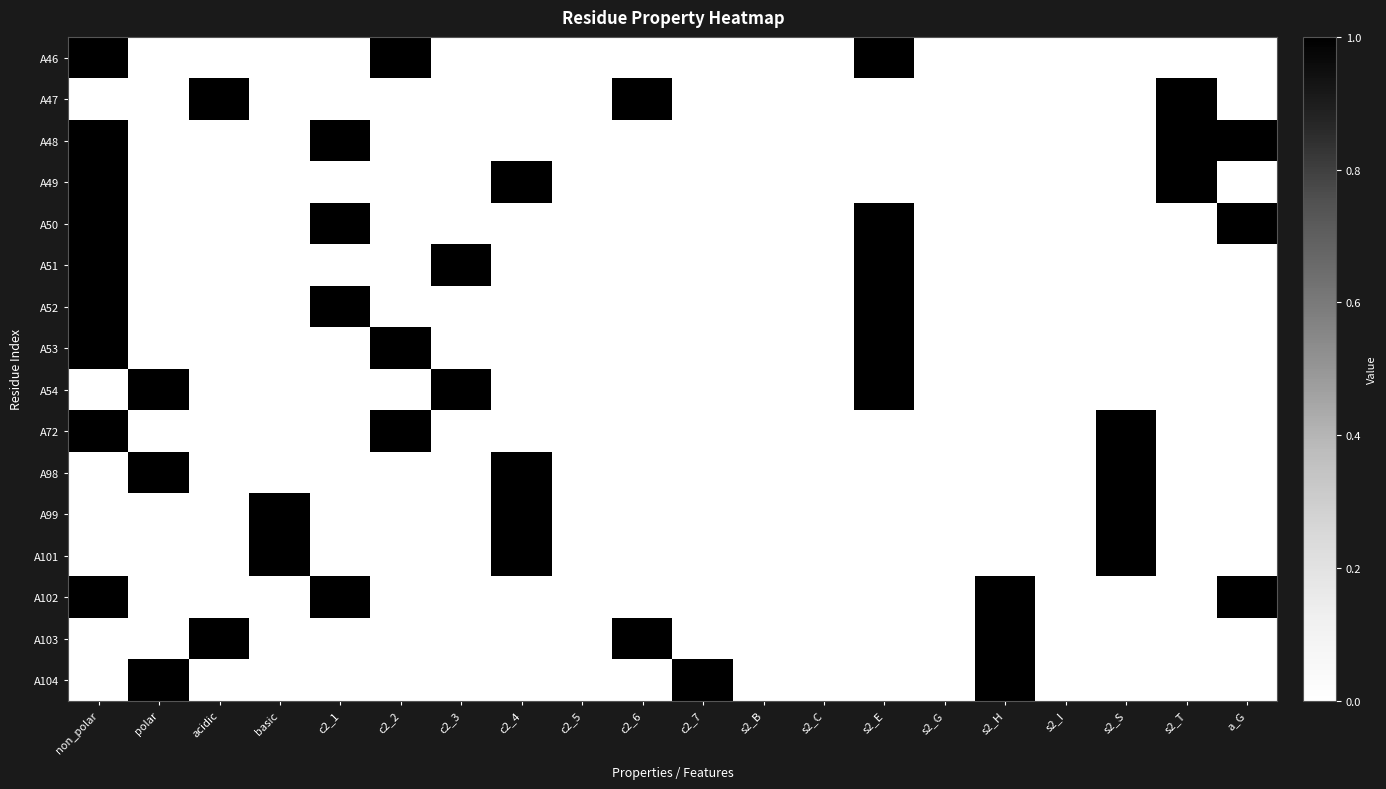

Reading left to right, what are all the values shown in this chart?

A46: non_polar=1	polar=0	acidic=0	basic=0	c2_1=0	c2_2=1	c2_3=0	c2_4=0	c2_5=0	c2_6=0	c2_7=0	s2_B=0	s2_C=0	s2_E=1	s2_G=0	s2_H=0	s2_I=0	s2_S=0	s2_T=0	a_G=0
A47: non_polar=0	polar=0	acidic=1	basic=0	c2_1=0	c2_2=0	c2_3=0	c2_4=0	c2_5=0	c2_6=1	c2_7=0	s2_B=0	s2_C=0	s2_E=0	s2_G=0	s2_H=0	s2_I=0	s2_S=0	s2_T=1	a_G=0
A48: non_polar=1	polar=0	acidic=0	basic=0	c2_1=1	c2_2=0	c2_3=0	c2_4=0	c2_5=0	c2_6=0	c2_7=0	s2_B=0	s2_C=0	s2_E=0	s2_G=0	s2_H=0	s2_I=0	s2_S=0	s2_T=1	a_G=1
A49: non_polar=1	polar=0	acidic=0	basic=0	c2_1=0	c2_2=0	c2_3=0	c2_4=1	c2_5=0	c2_6=0	c2_7=0	s2_B=0	s2_C=0	s2_E=0	s2_G=0	s2_H=0	s2_I=0	s2_S=0	s2_T=1	a_G=0
A50: non_polar=1	polar=0	acidic=0	basic=0	c2_1=1	c2_2=0	c2_3=0	c2_4=0	c2_5=0	c2_6=0	c2_7=0	s2_B=0	s2_C=0	s2_E=1	s2_G=0	s2_H=0	s2_I=0	s2_S=0	s2_T=0	a_G=1
A51: non_polar=1	polar=0	acidic=0	basic=0	c2_1=0	c2_2=0	c2_3=1	c2_4=0	c2_5=0	c2_6=0	c2_7=0	s2_B=0	s2_C=0	s2_E=1	s2_G=0	s2_H=0	s2_I=0	s2_S=0	s2_T=0	a_G=0
A52: non_polar=1	polar=0	acidic=0	basic=0	c2_1=1	c2_2=0	c2_3=0	c2_4=0	c2_5=0	c2_6=0	c2_7=0	s2_B=0	s2_C=0	s2_E=1	s2_G=0	s2_H=0	s2_I=0	s2_S=0	s2_T=0	a_G=0
A53: non_polar=1	polar=0	acidic=0	basic=0	c2_1=0	c2_2=1	c2_3=0	c2_4=0	c2_5=0	c2_6=0	c2_7=0	s2_B=0	s2_C=0	s2_E=1	s2_G=0	s2_H=0	s2_I=0	s2_S=0	s2_T=0	a_G=0
A54: non_polar=0	polar=1	acidic=0	basic=0	c2_1=0	c2_2=0	c2_3=1	c2_4=0	c2_5=0	c2_6=0	c2_7=0	s2_B=0	s2_C=0	s2_E=1	s2_G=0	s2_H=0	s2_I=0	s2_S=0	s2_T=0	a_G=0
A72: non_polar=1	polar=0	acidic=0	basic=0	c2_1=0	c2_2=1	c2_3=0	c2_4=0	c2_5=0	c2_6=0	c2_7=0	s2_B=0	s2_C=0	s2_E=0	s2_G=0	s2_H=0	s2_I=0	s2_S=1	s2_T=0	a_G=0
A98: non_polar=0	polar=1	acidic=0	basic=0	c2_1=0	c2_2=0	c2_3=0	c2_4=1	c2_5=0	c2_6=0	c2_7=0	s2_B=0	s2_C=0	s2_E=0	s2_G=0	s2_H=0	s2_I=0	s2_S=1	s2_T=0	a_G=0
A99: non_polar=0	polar=0	acidic=0	basic=1	c2_1=0	c2_2=0	c2_3=0	c2_4=1	c2_5=0	c2_6=0	c2_7=0	s2_B=0	s2_C=0	s2_E=0	s2_G=0	s2_H=0	s2_I=0	s2_S=1	s2_T=0	a_G=0
A101: non_polar=0	polar=0	acidic=0	basic=1	c2_1=0	c2_2=0	c2_3=0	c2_4=1	c2_5=0	c2_6=0	c2_7=0	s2_B=0	s2_C=0	s2_E=0	s2_G=0	s2_H=0	s2_I=0	s2_S=1	s2_T=0	a_G=0
A102: non_polar=1	polar=0	acidic=0	basic=0	c2_1=1	c2_2=0	c2_3=0	c2_4=0	c2_5=0	c2_6=0	c2_7=0	s2_B=0	s2_C=0	s2_E=0	s2_G=0	s2_H=1	s2_I=0	s2_S=0	s2_T=0	a_G=1
A103: non_polar=0	polar=0	acidic=1	basic=0	c2_1=0	c2_2=0	c2_3=0	c2_4=0	c2_5=0	c2_6=1	c2_7=0	s2_B=0	s2_C=0	s2_E=0	s2_G=0	s2_H=1	s2_I=0	s2_S=0	s2_T=0	a_G=0
A104: non_polar=0	polar=1	acidic=0	basic=0	c2_1=0	c2_2=0	c2_3=0	c2_4=0	c2_5=0	c2_6=0	c2_7=1	s2_B=0	s2_C=0	s2_E=0	s2_G=0	s2_H=1	s2_I=0	s2_S=0	s2_T=0	a_G=0